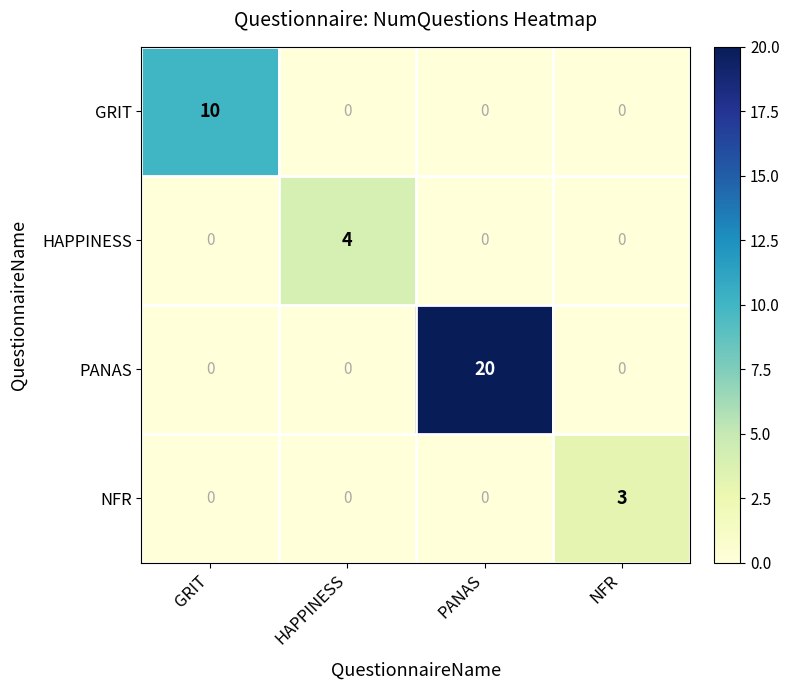

True or false: PANAS has a value of -10 at HAPPINESS.

False